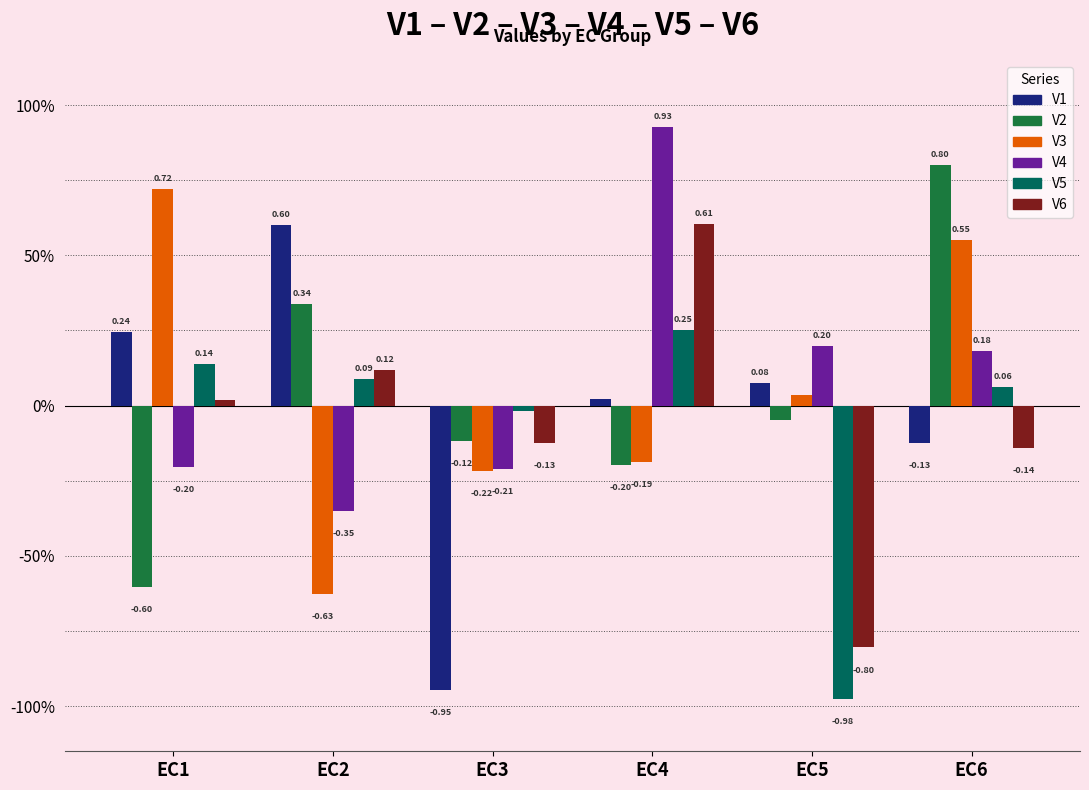

Which label corresponds to the smallest value in the chart?

EC5